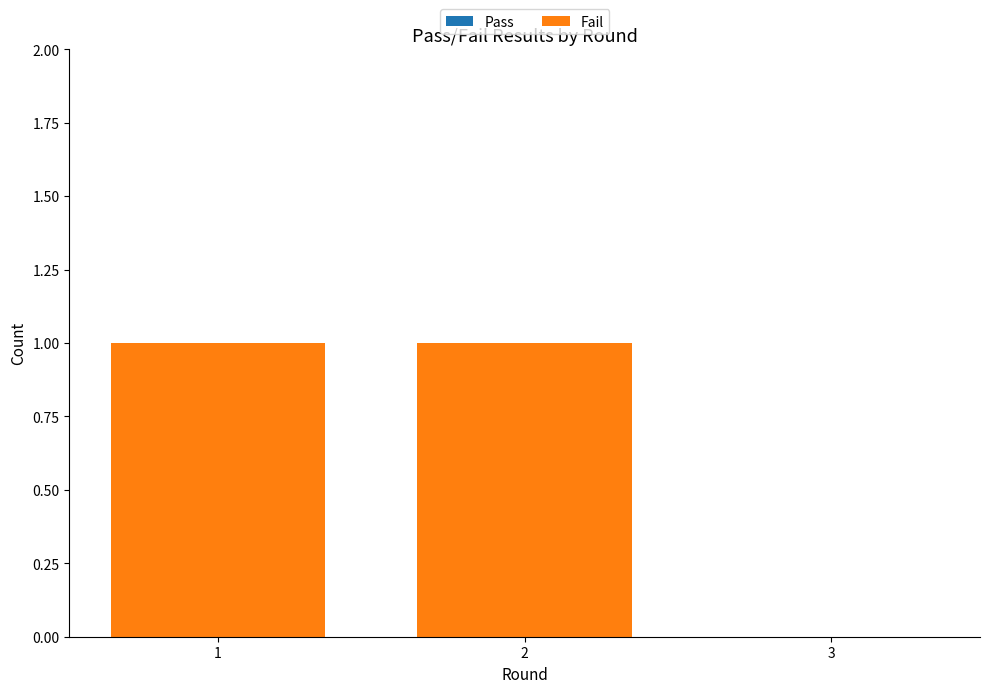

Approximately how many times larger is the value at 1 compared to 2?

1.0